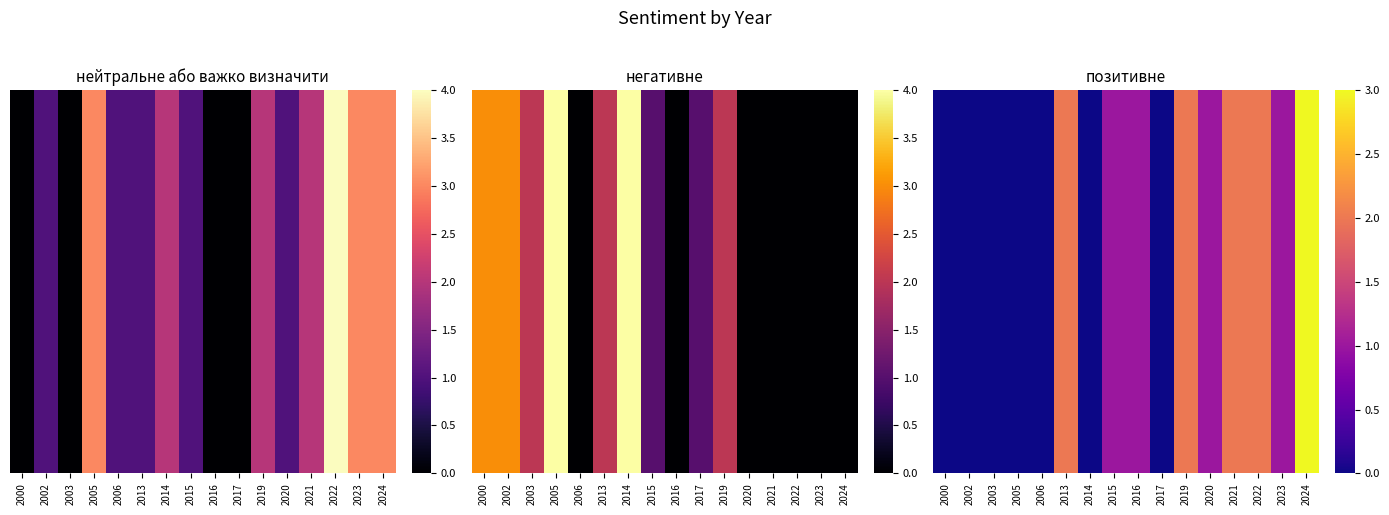

Is it true that the value at 2020 is 1?

True